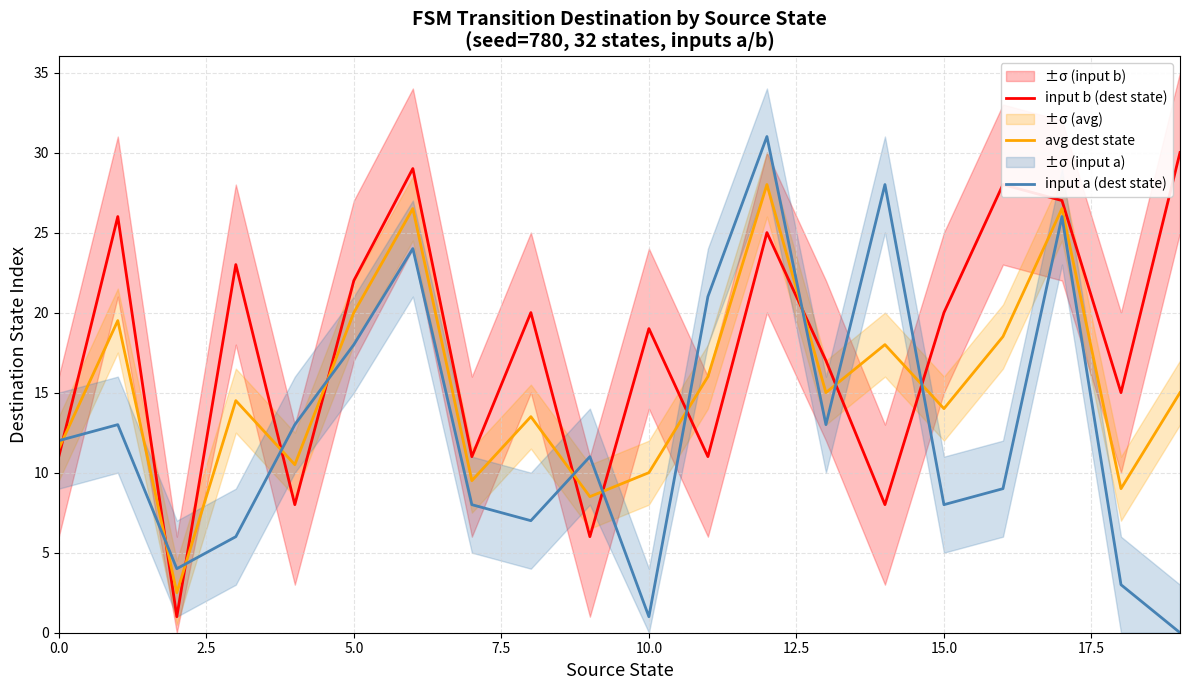

What are all the series names shown in the legend?

input b (dest state), avg dest state, input a (dest state)